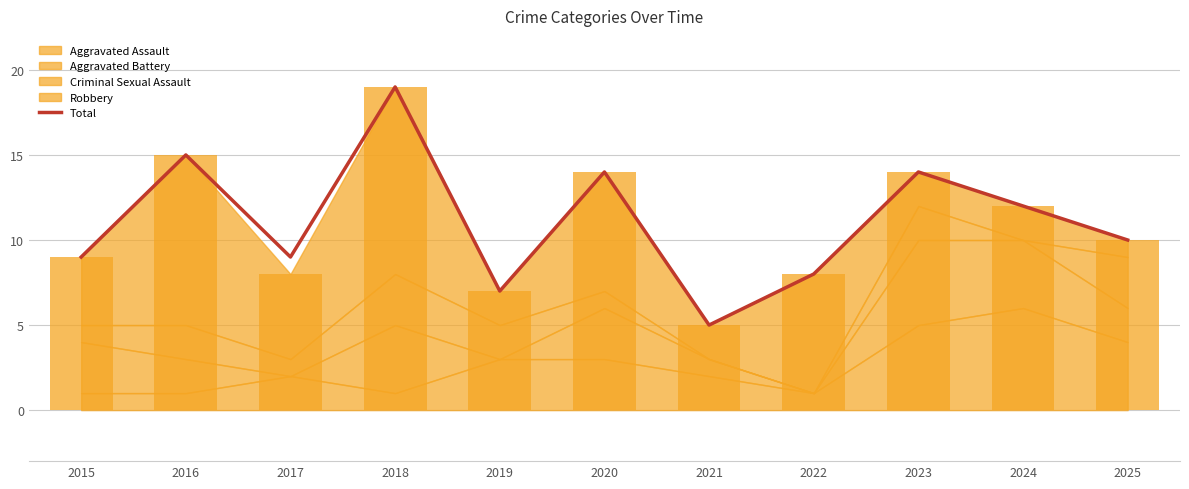

At which label does the data first exceed 10?

2016